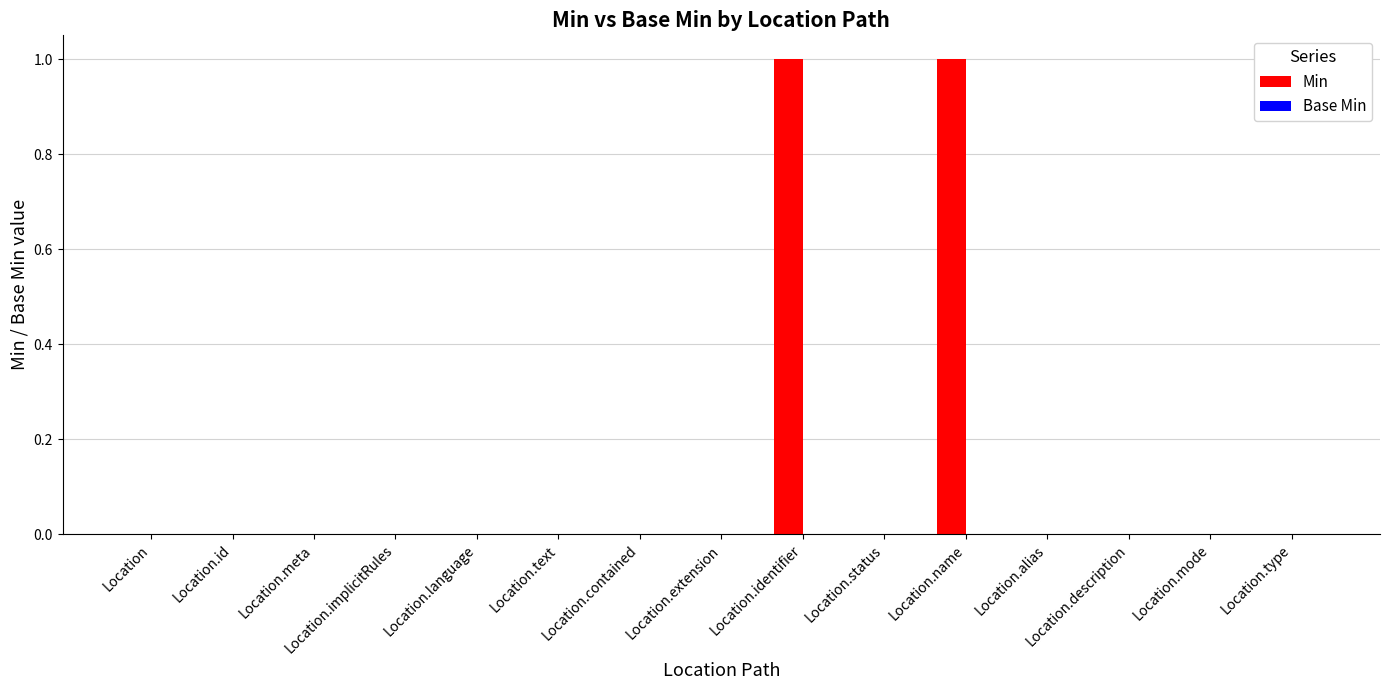

Which has a higher value, Location.language or Location.identifier?

Location.identifier